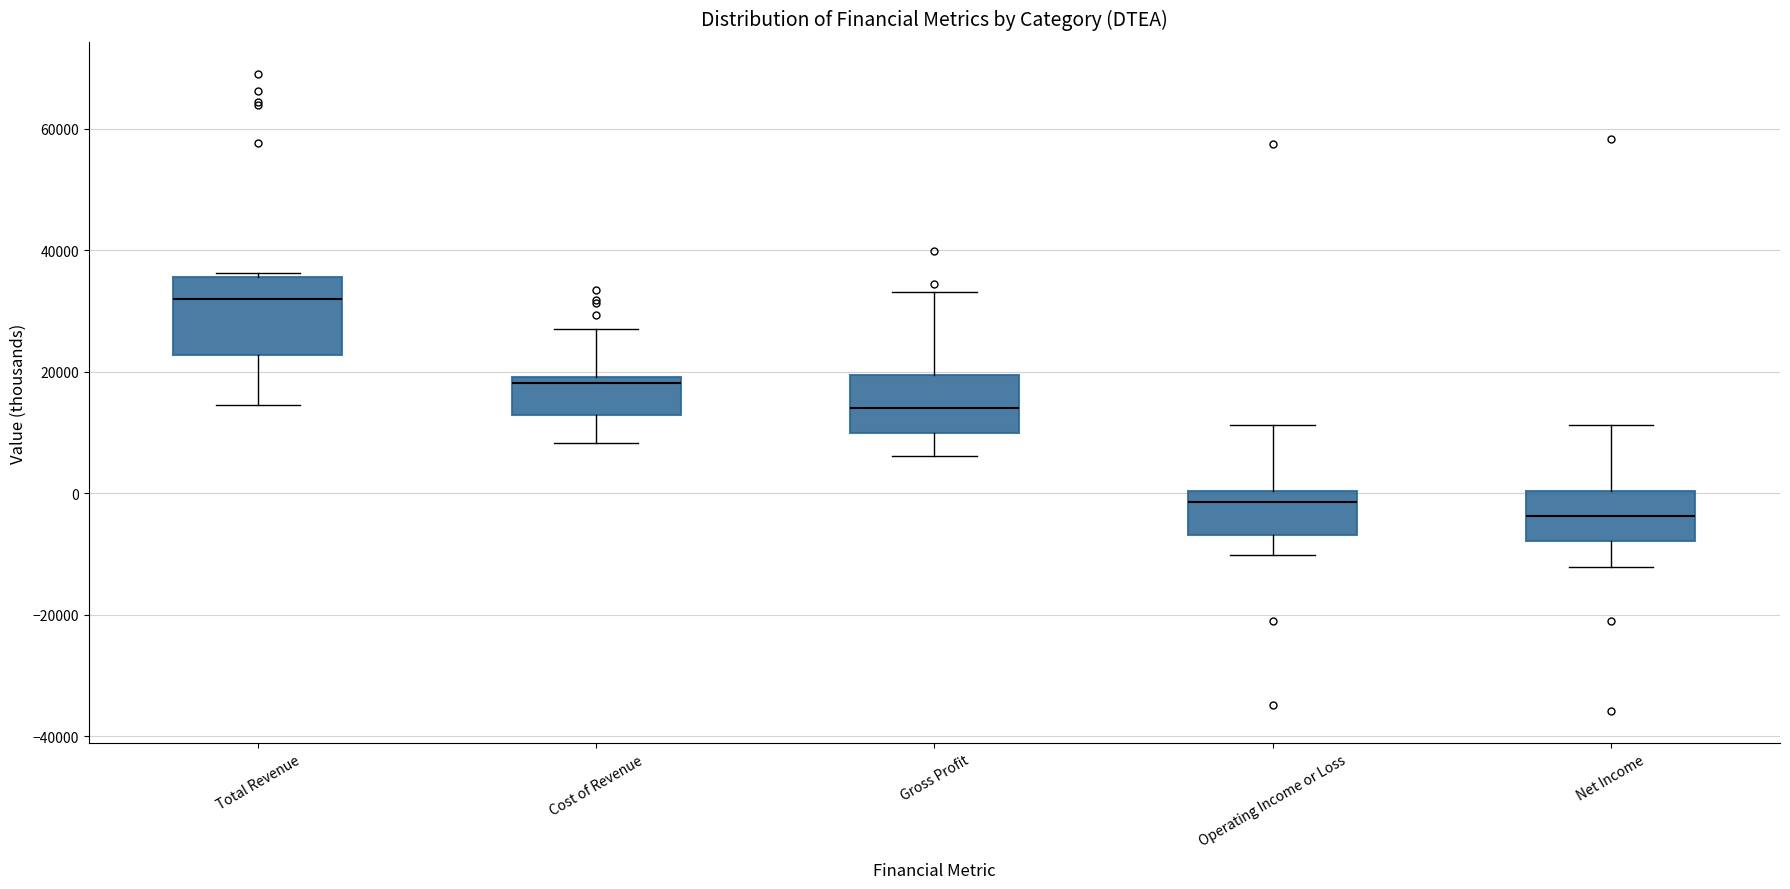

Reading left to right, read every box against the y-axis: the position of its median line, the range the box covers, and the ends of its whiskers. The values are not printed on the chart, so give them approximately, as read against the axis.

Total Revenue: median 32000, box 22000 to 36000, whiskers 14000 to 36000
Cost of Revenue: median 18000, box 12000 to 20000, whiskers 8000 to 28000
Gross Profit: median 14000, box 10000 to 20000, whiskers 6000 to 34000
Operating Income or Loss: median -2000, box -6000 to 0, whiskers -10000 to 12000
Net Income: median -4000, box -8000 to 0, whiskers -12000 to 12000